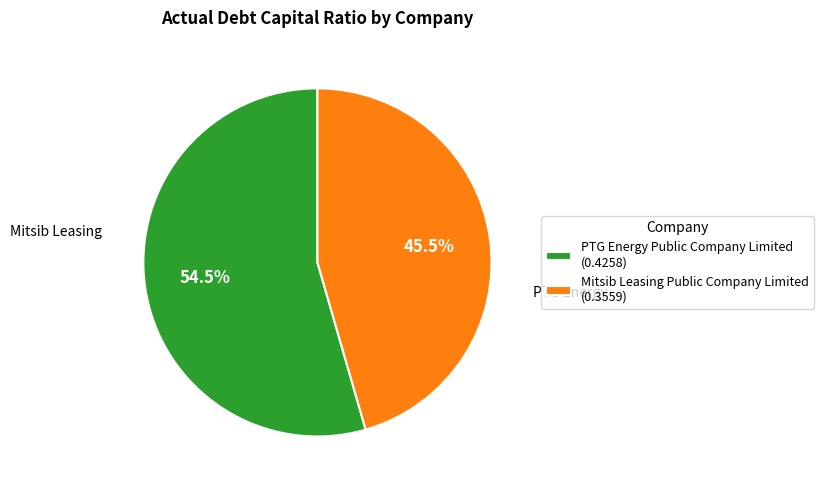

Combined, what portion of the pie is PTG Energy Public Company Limited (0.4258) and Mitsib Leasing Public Company Limited (0.3559)?

100.0%